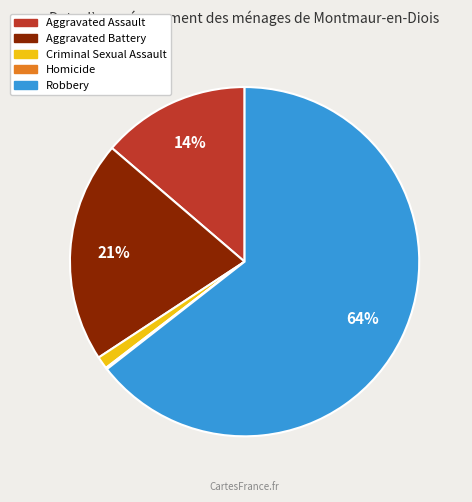

Which has a higher value, Aggravated Assault or Aggravated Battery?

Aggravated Battery